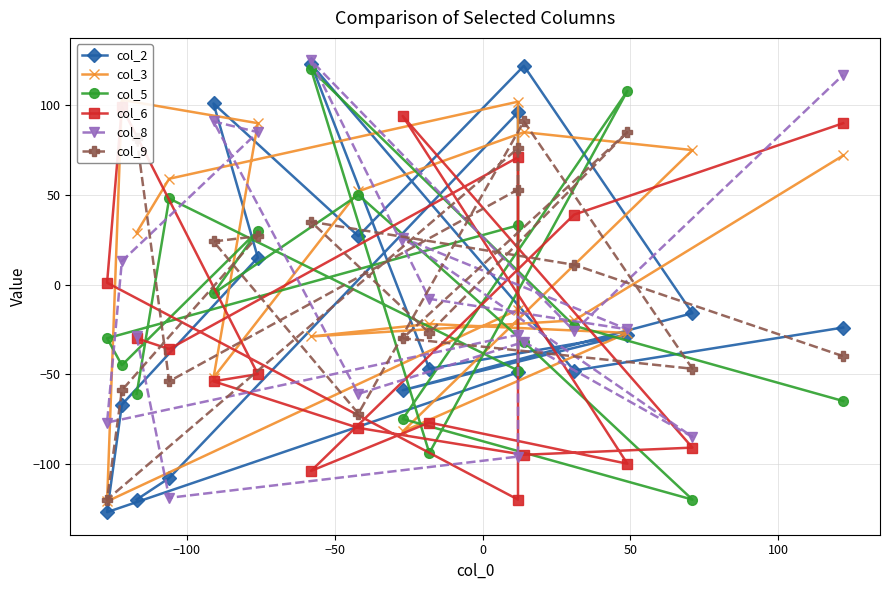

True or false: col_6 and col_8 intersect in this chart.

True